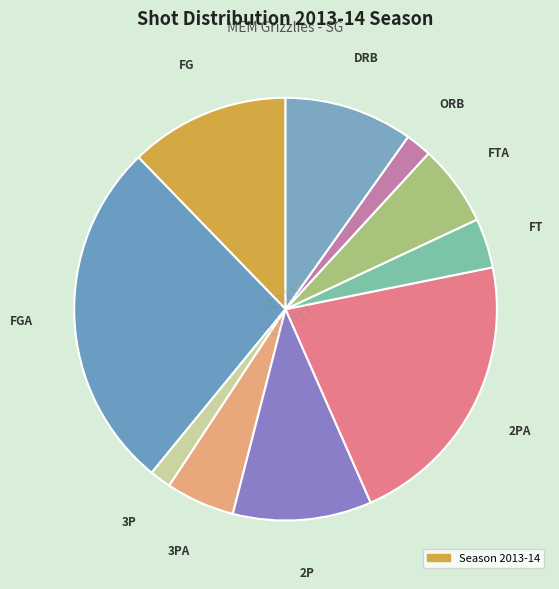

How many slices are in this pie chart?

10